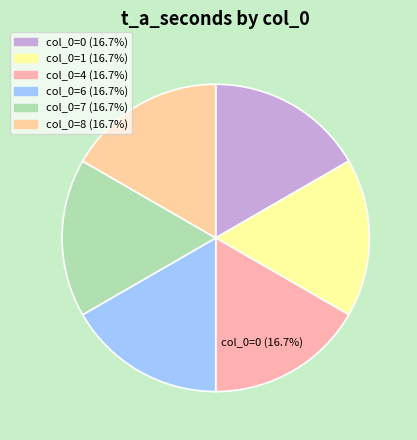

How many slices are in this pie chart?

6